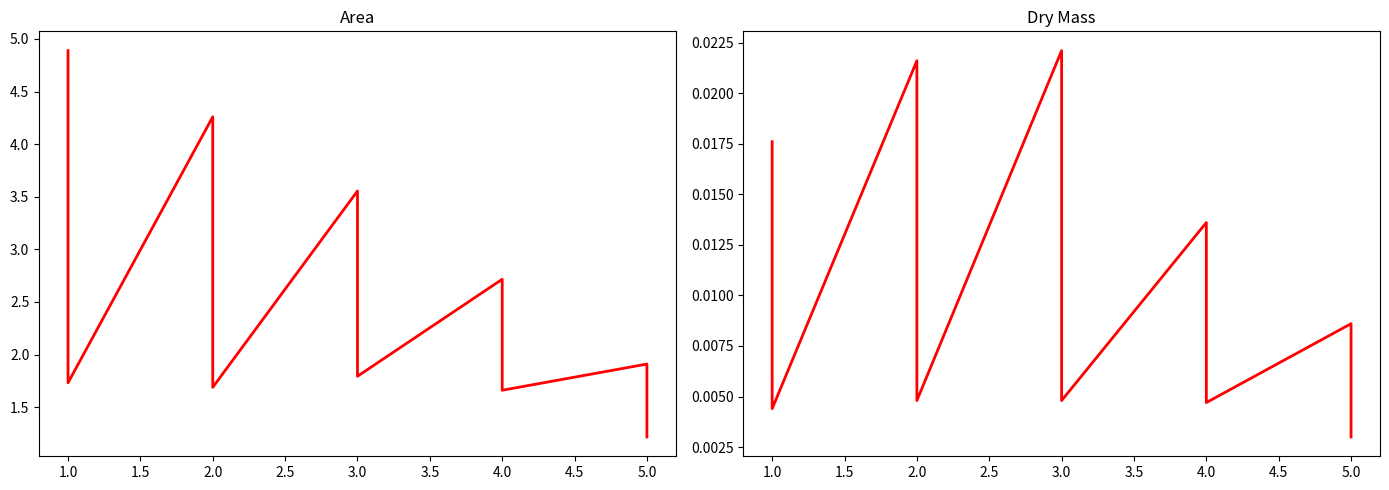

What is the greatest value displayed?

4.9